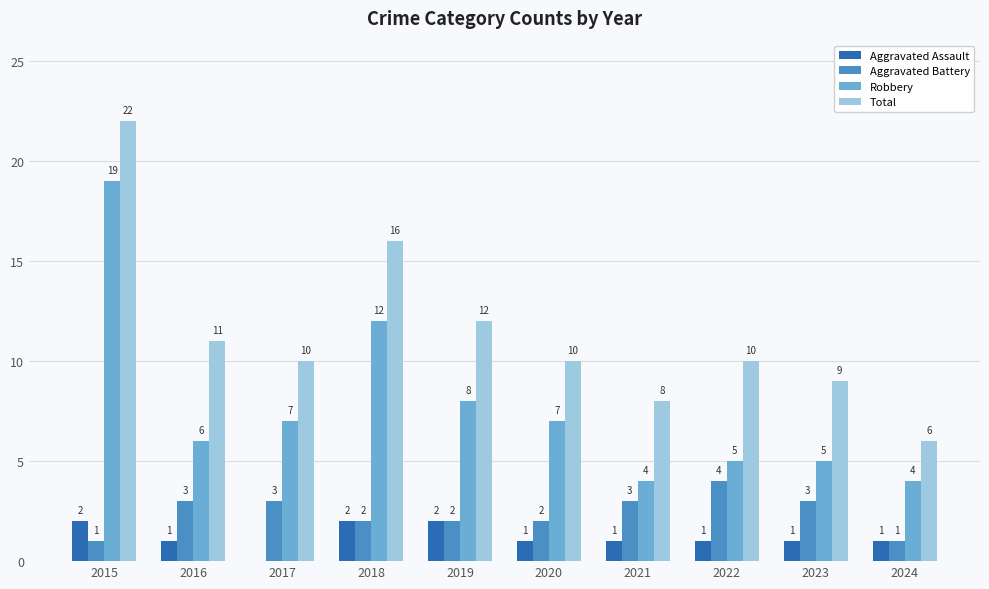

Which series has the widest spread of values?

Total